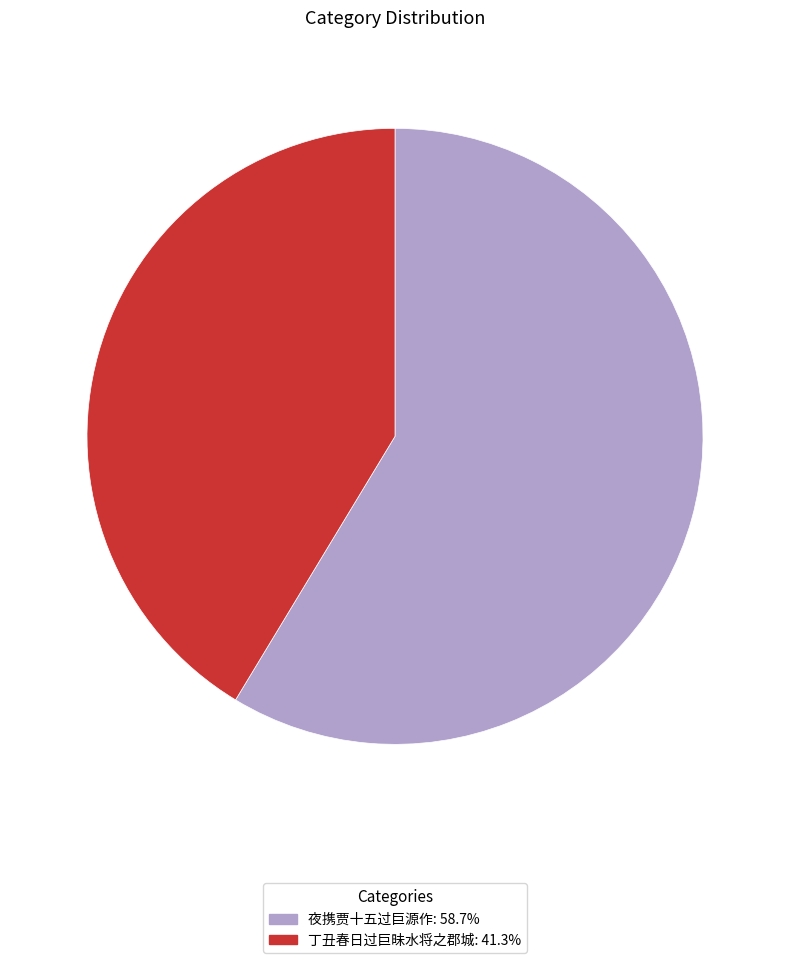

Does 夜携贾十五过巨源作 account for over 50% of the chart?

Yes